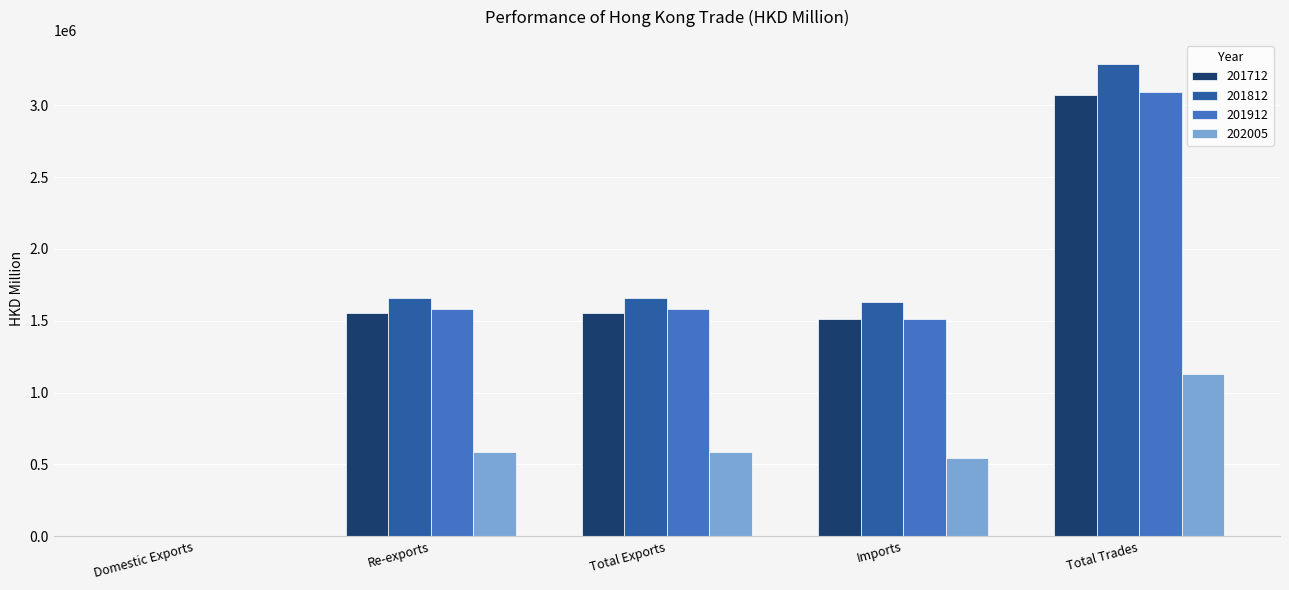

True or false: 202005 has a value of 543116.6 at Imports.

True